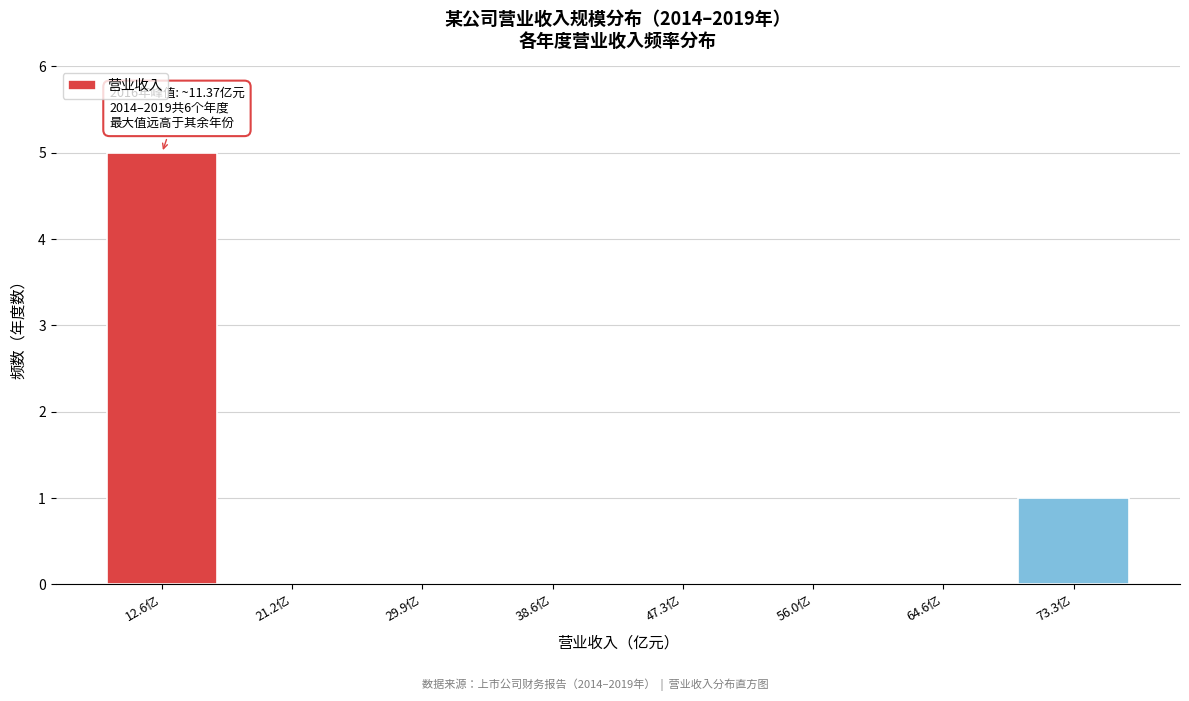

Over which range of the x-axis is the bar tallest?

8 to 17